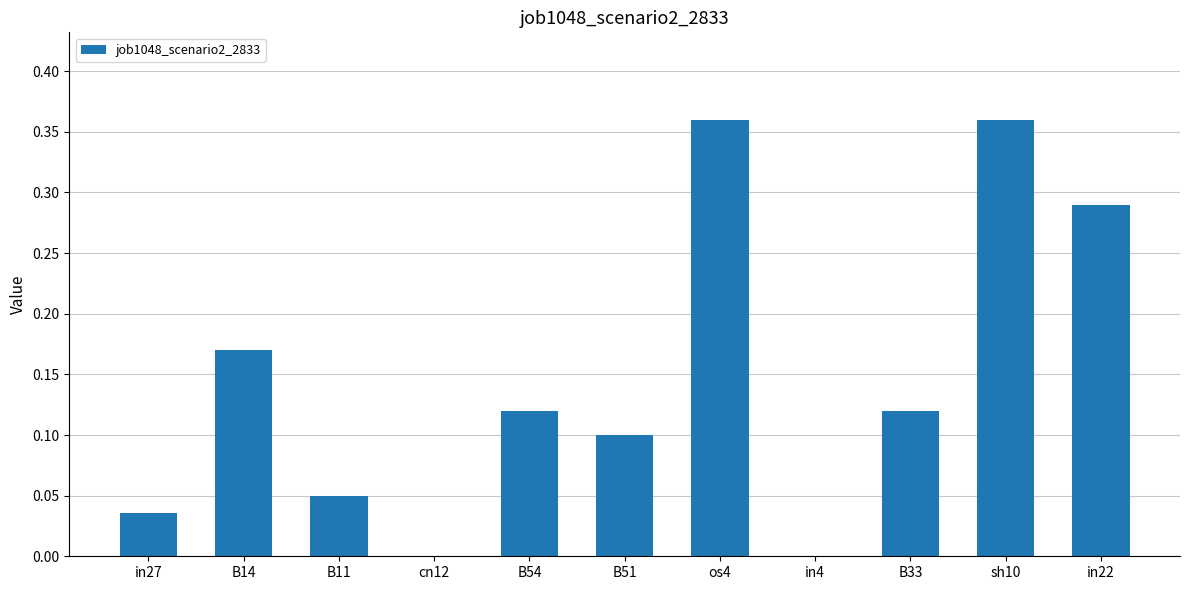

What is the change in value from in27 to B33?

+0.1